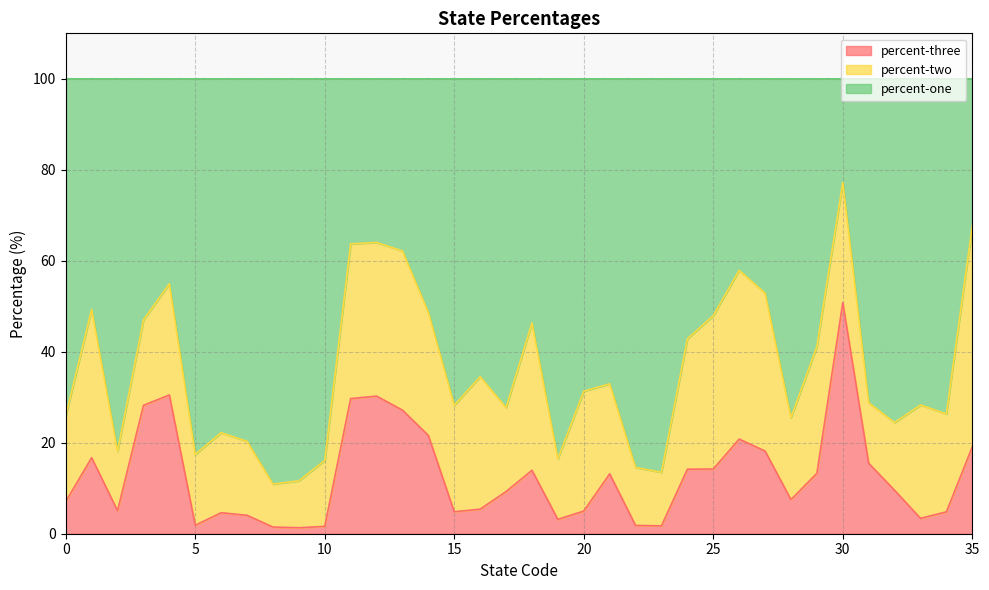

Which category has the lowest value in the percent-three series?

9